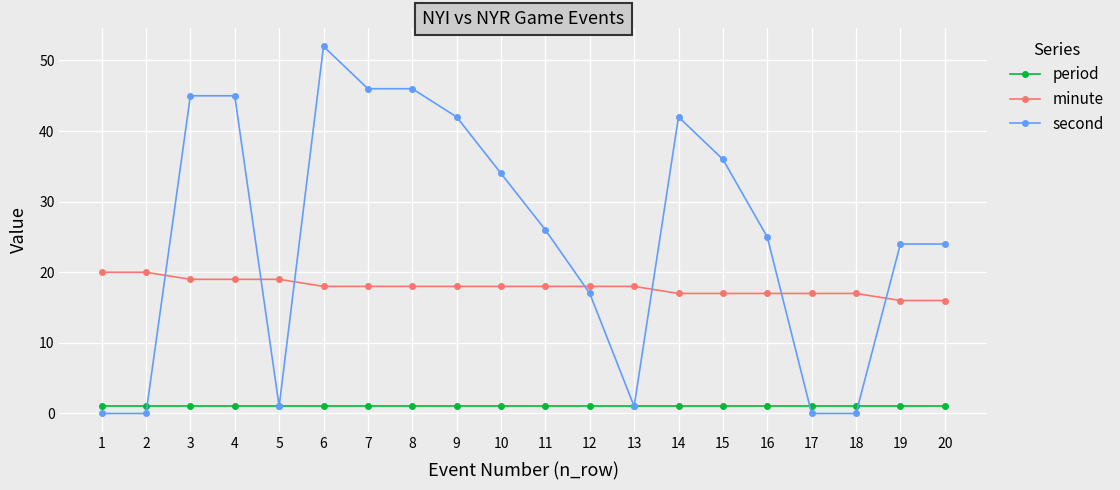

Is it true that minute equals 34 at 2?

False